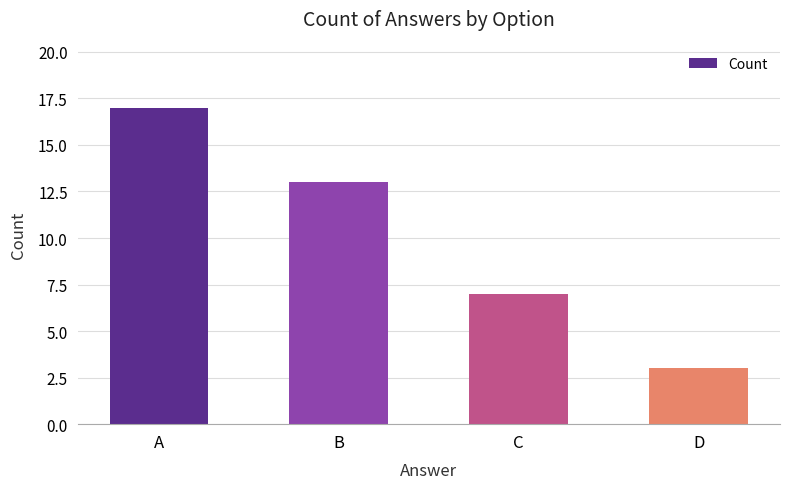

List the labels in order of value, smallest first.

D, C, B, A